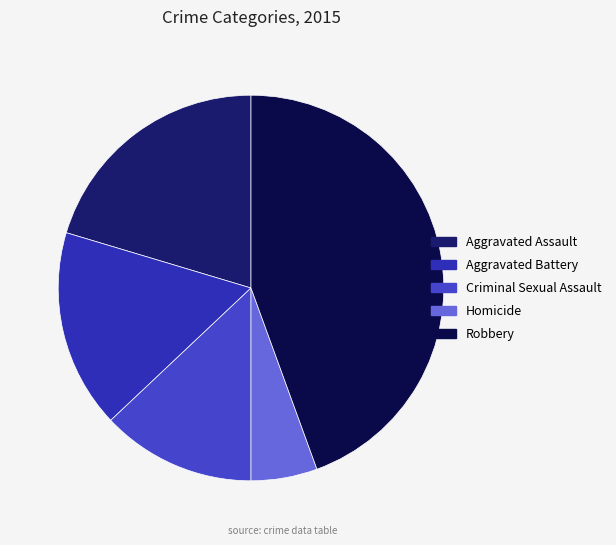

To the nearest percent, what is the difference between the Aggravated Assault and Homicide slice percentages?

15%